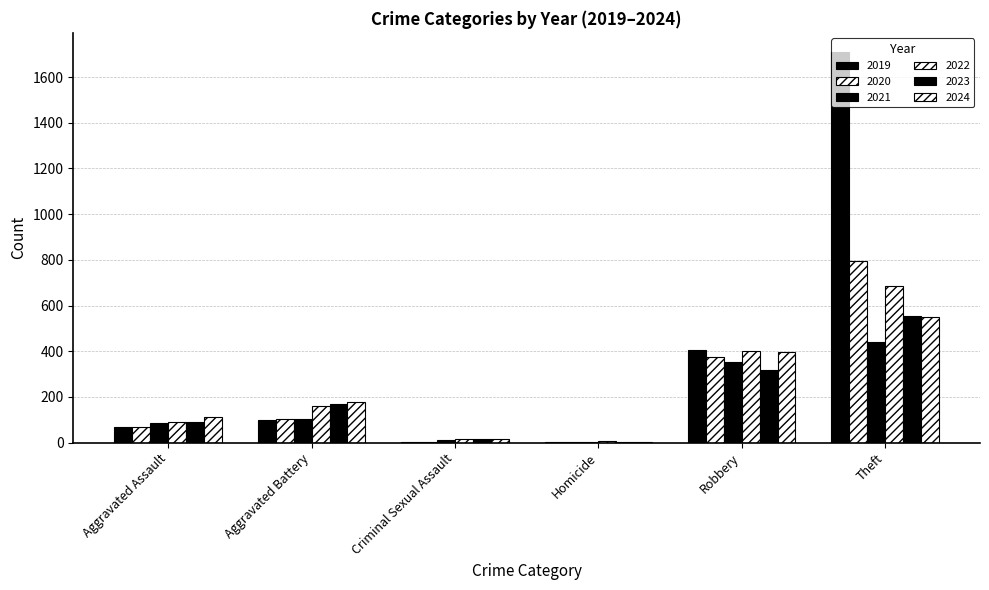

How many series are shown in this chart?

6